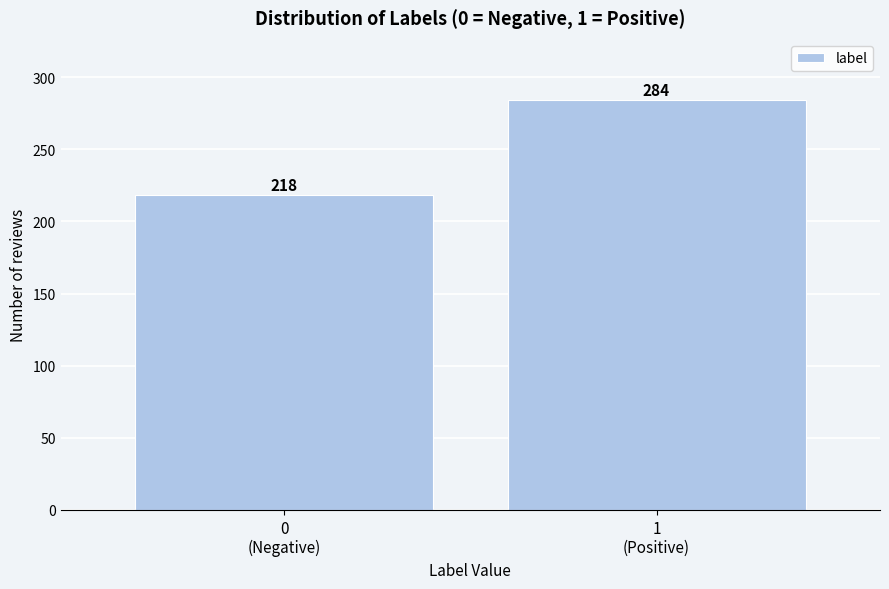

Reading right to left, transcribe all the data shown in this chart.

284	218